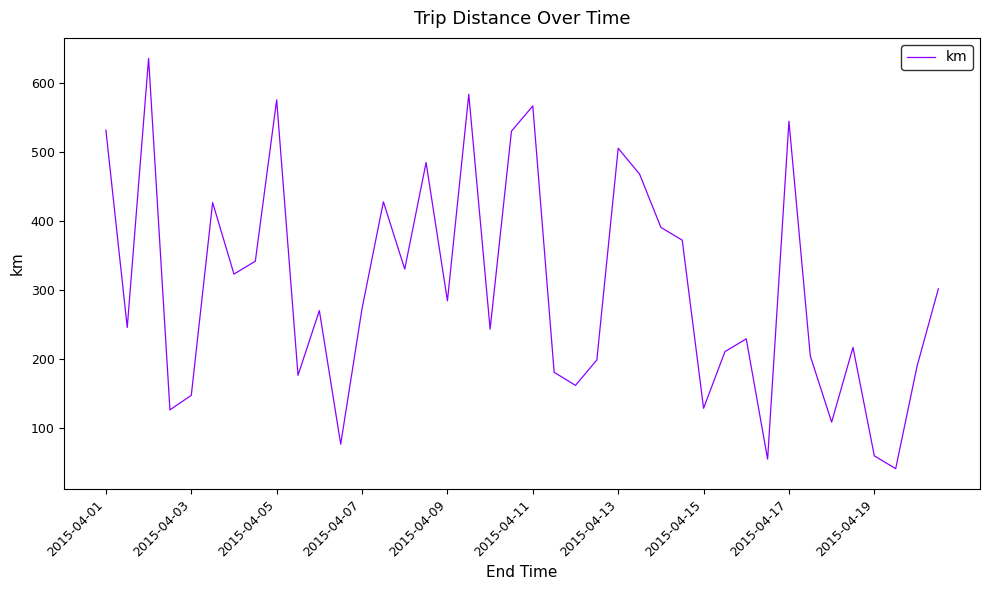

What is the difference between the maximum and minimum values?

594.8